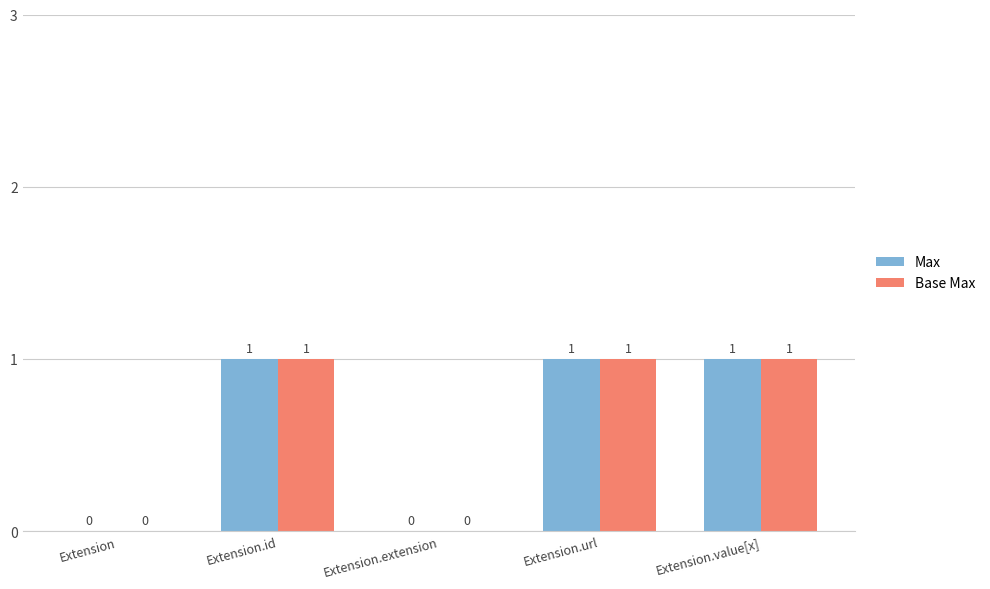

Is the value of Max at Extension.url greater than the value of Base Max at Extension.extension?

Yes